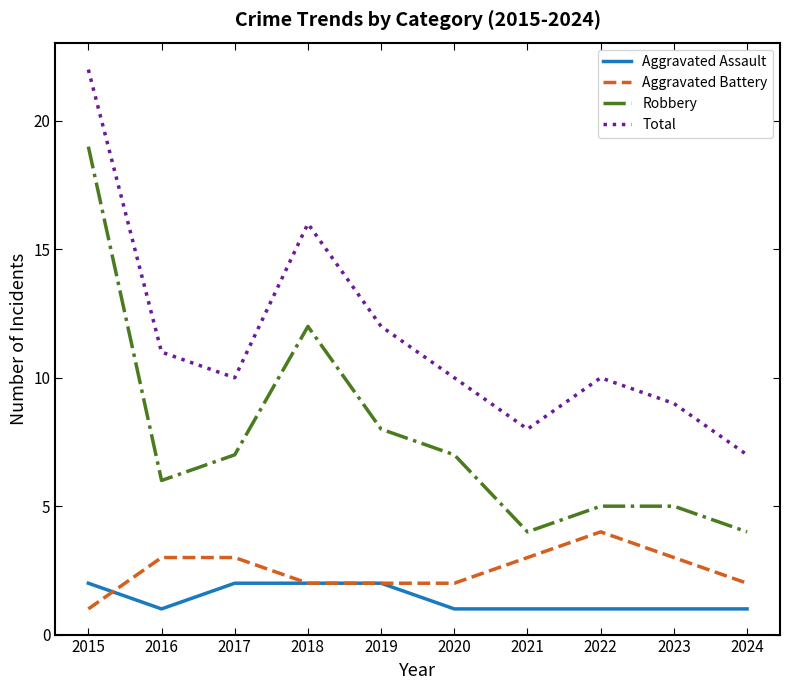

What is the difference between the maximum and minimum values in the Aggravated Assault series?

1